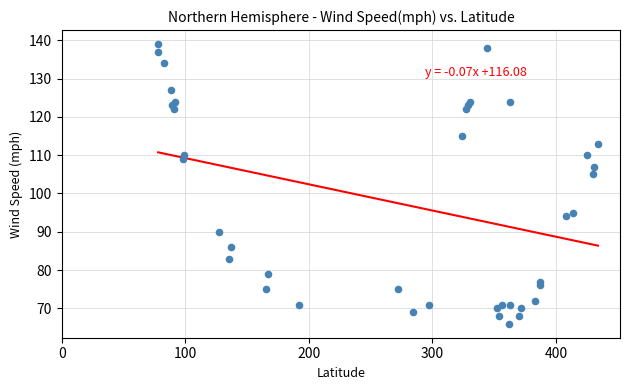

What is the range of Y values (max minus min)?

73